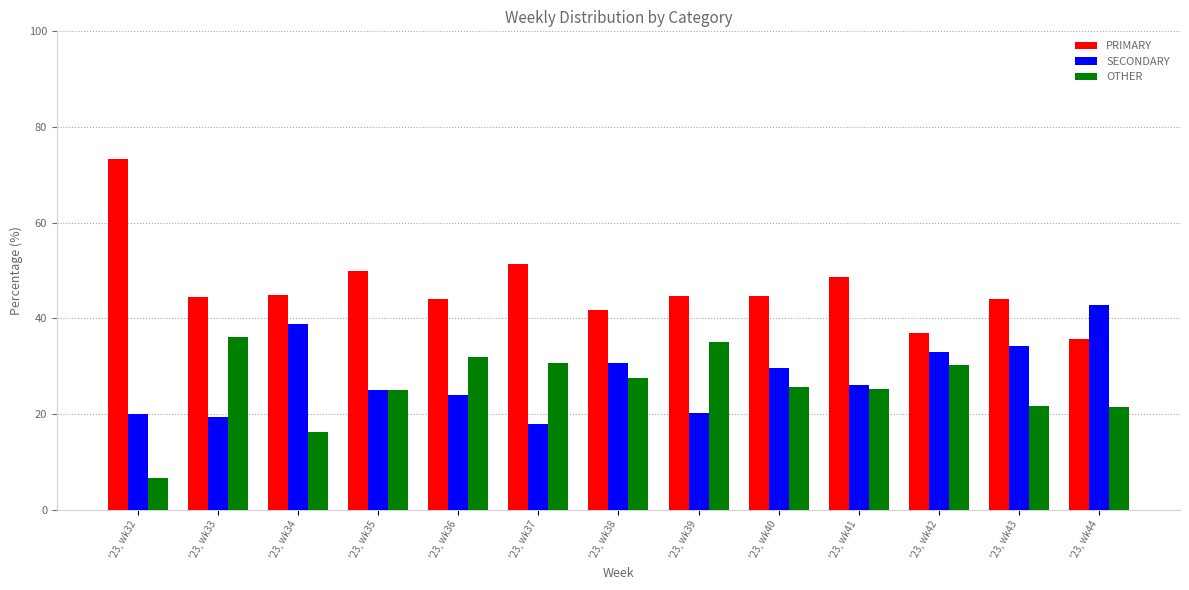

What is the maximum value for PRIMARY?

73.3